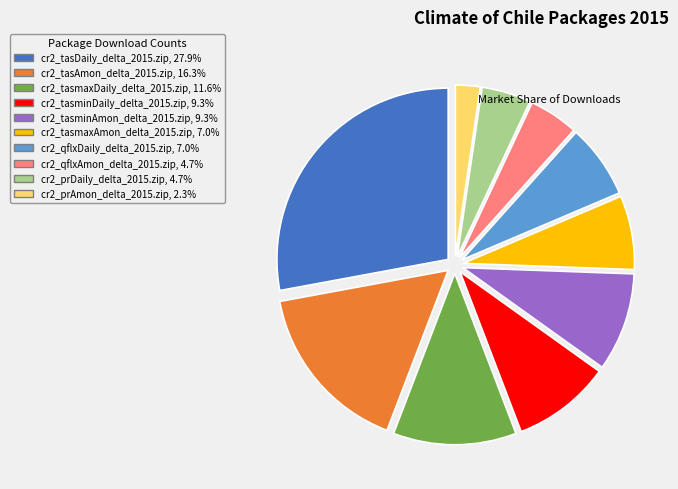

How many segments does this pie chart have?

10